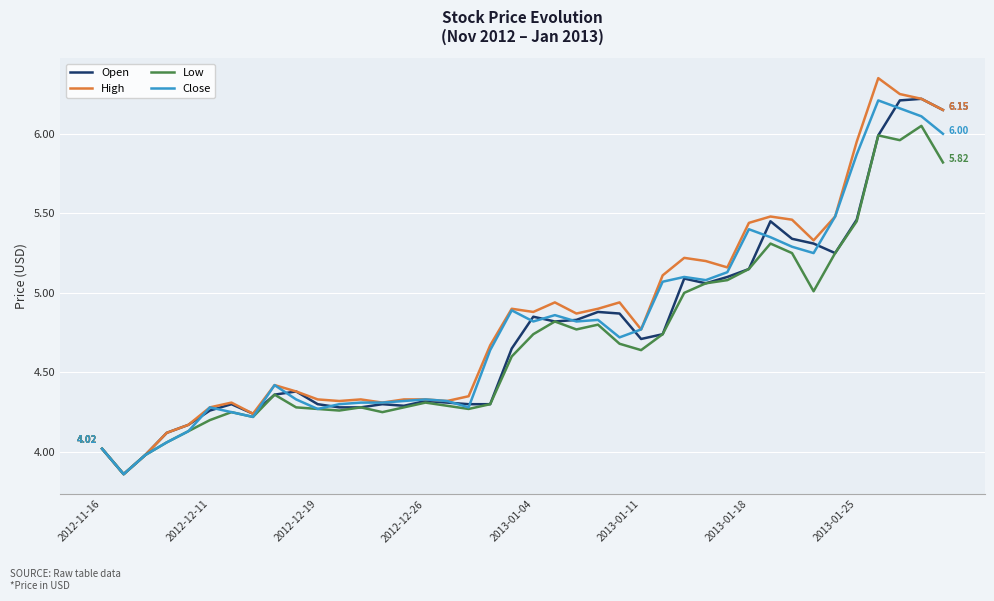

Which series has the largest range (max minus min)?

High